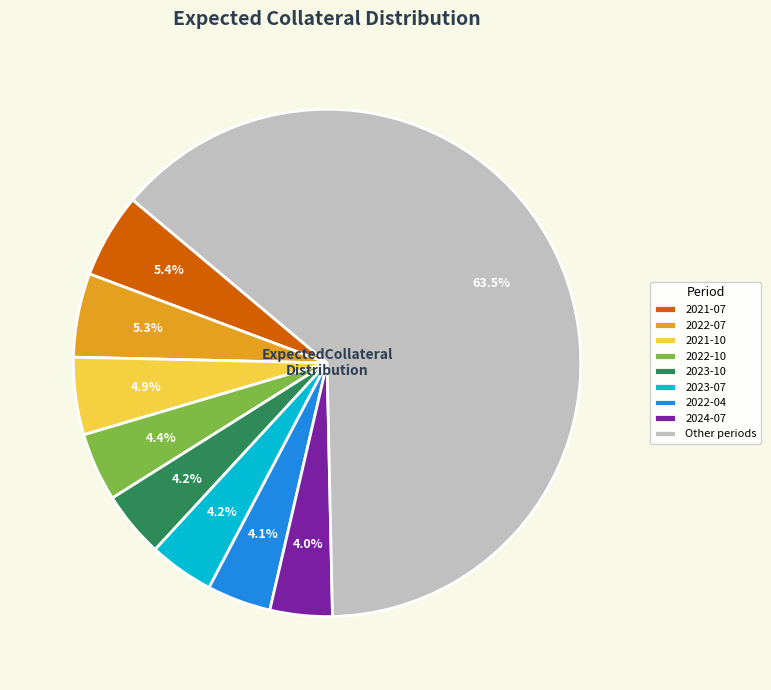

What is the largest slice in the pie chart?

Other periods